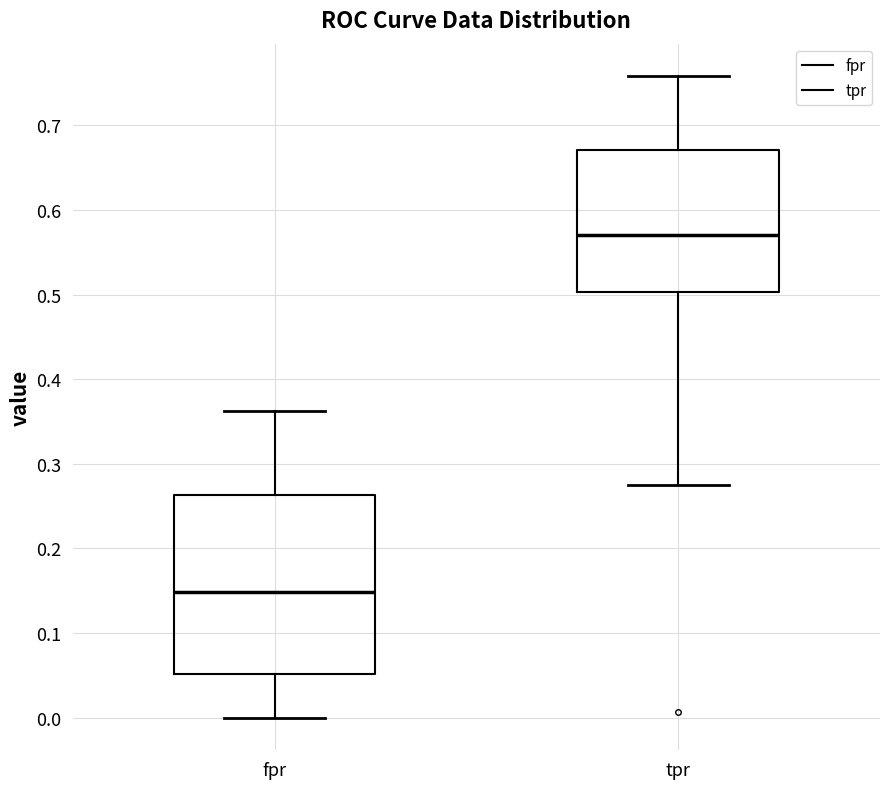

Where is the lower edge of the box for tpr on the y-axis? The values are not printed on the chart, so give them approximately, as read against the axis.

0.50